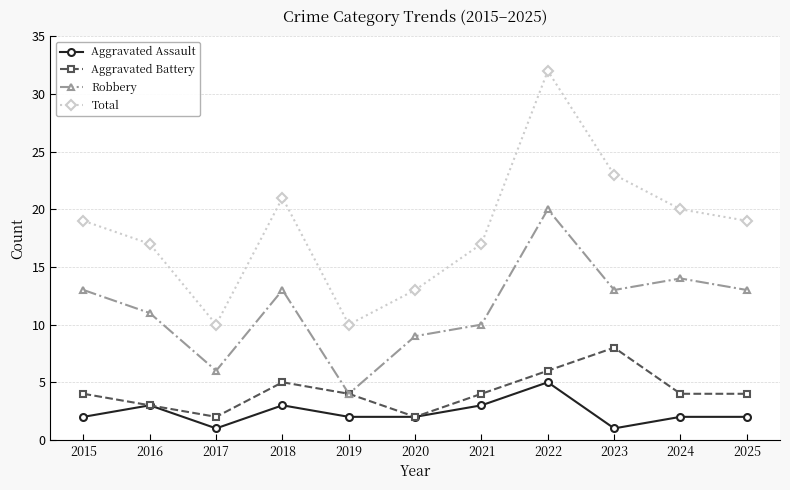

What are all the series names shown in the legend?

Aggravated Assault, Aggravated Battery, Robbery, Total